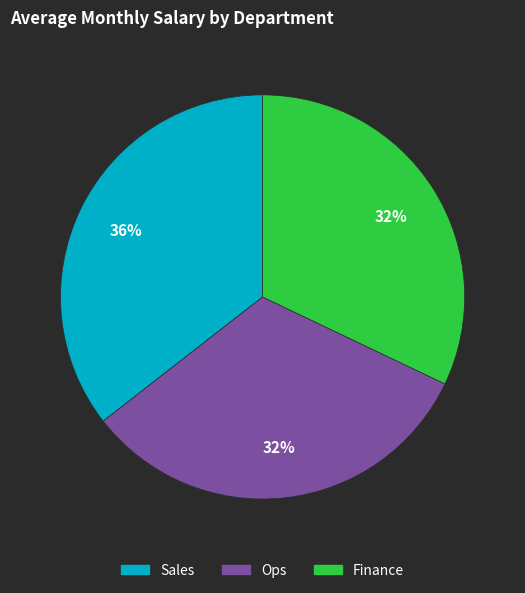

What is the largest slice in the pie chart?

Sales